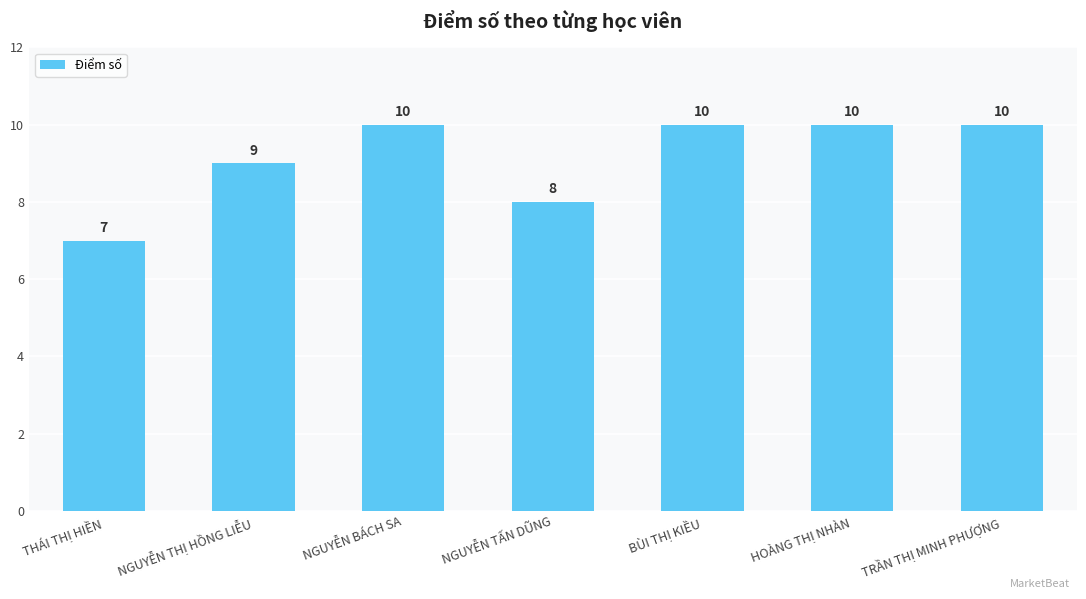

What is the ratio of the value at THÁI THỊ HIỀN to the value at BÙI THỊ KIỀU?

0.7